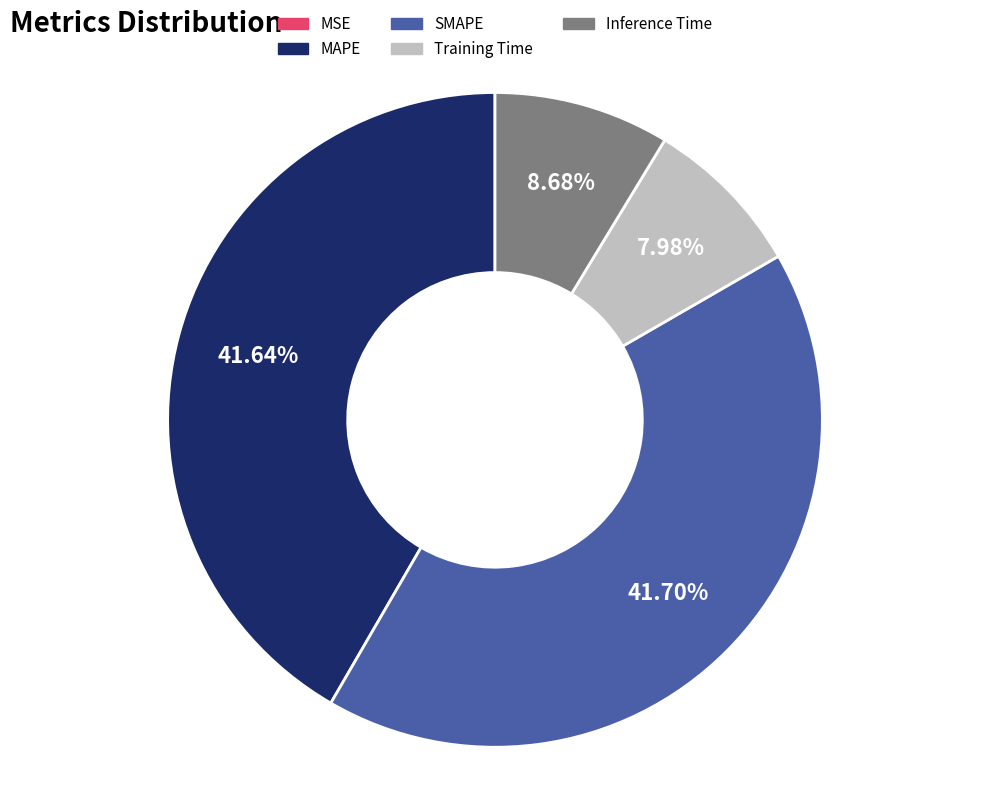

To the nearest percent, what portion does Training Time represent?

8%